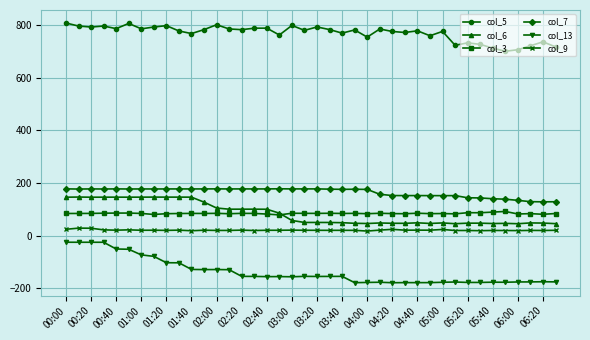

At how many categories does at least one series exceed 3?

40